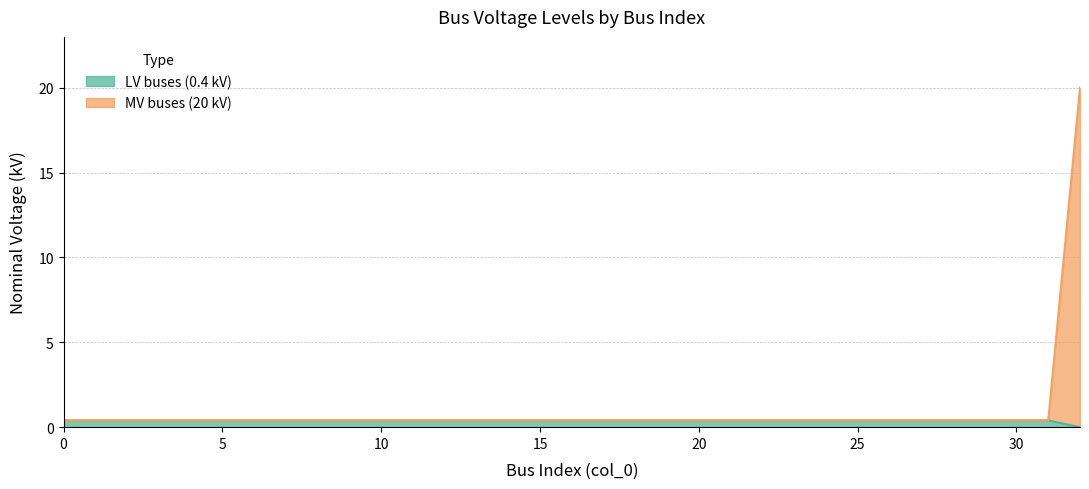

Does the chart display data point markers on the line(s)?

No